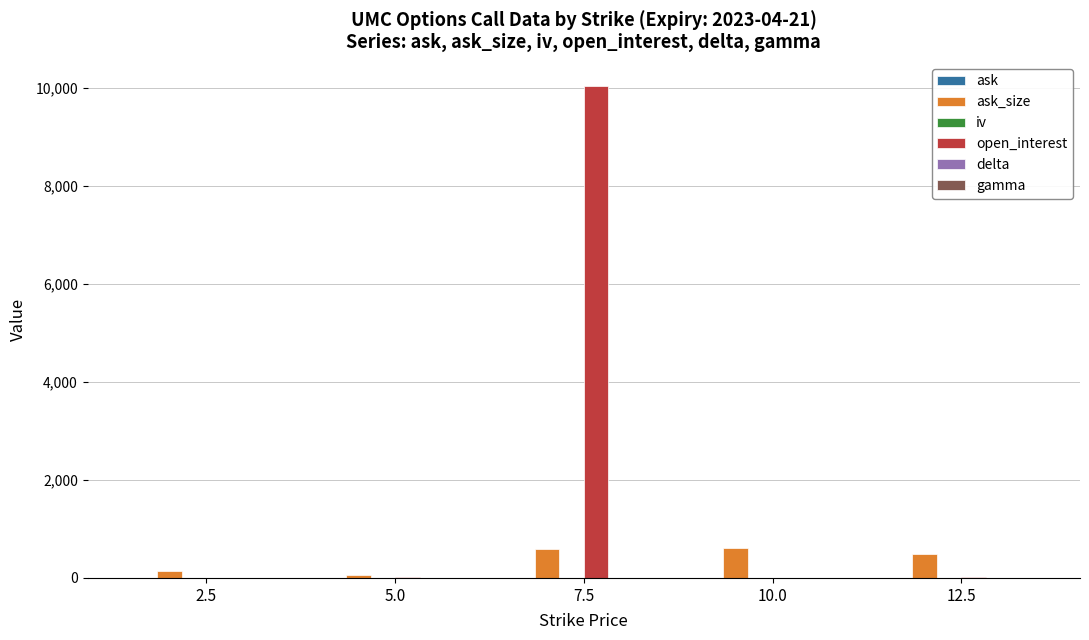

What is the sum of all open_interest values?

10055.0